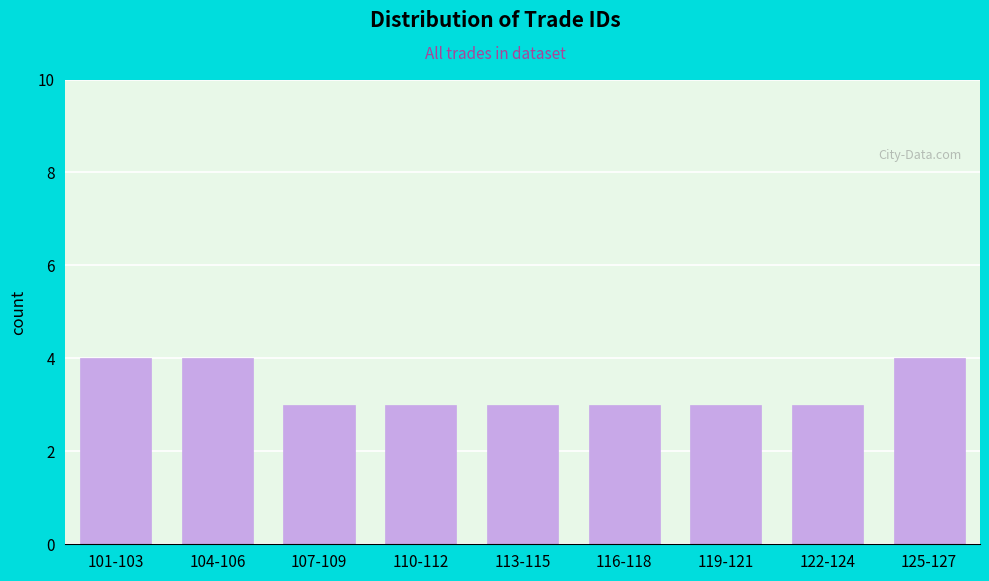

Reading left to right, list all the values displayed in this chart.

101-103=4	104-106=4	107-109=3	110-112=3	113-115=3	116-118=3	119-121=3	122-124=3	125-127=4